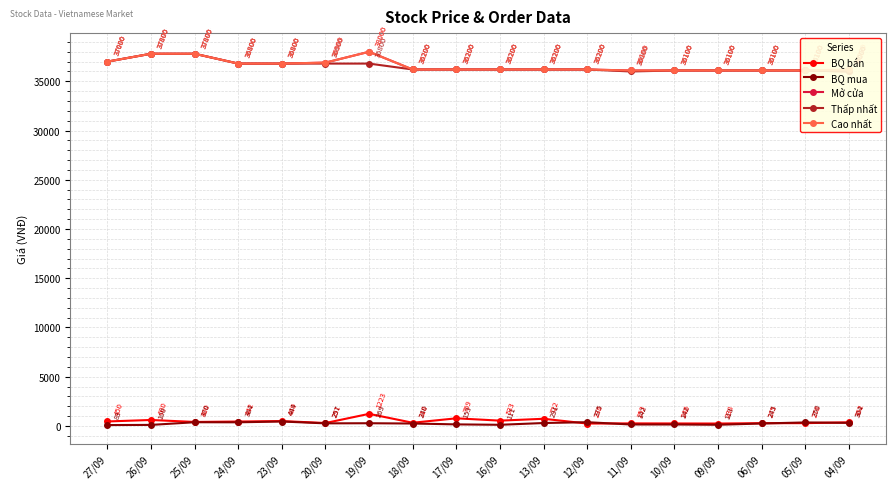

Where is the first local maximum for BQ mua?

25/09